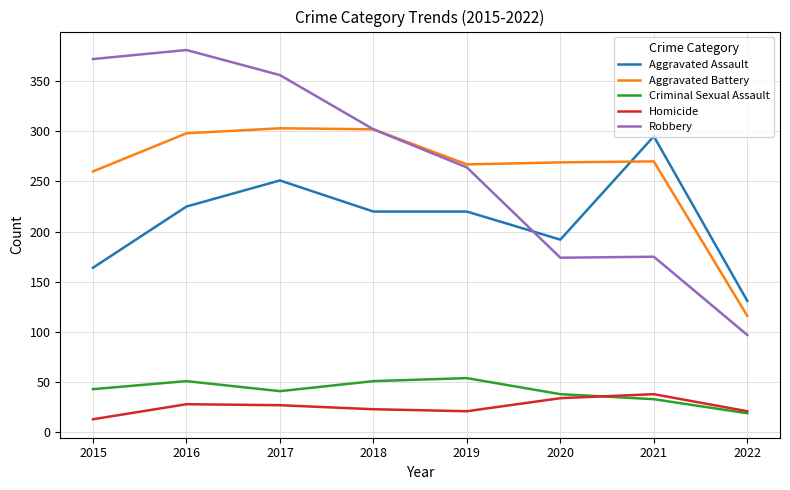

Where is Robbery nearest to the value 239?

2019